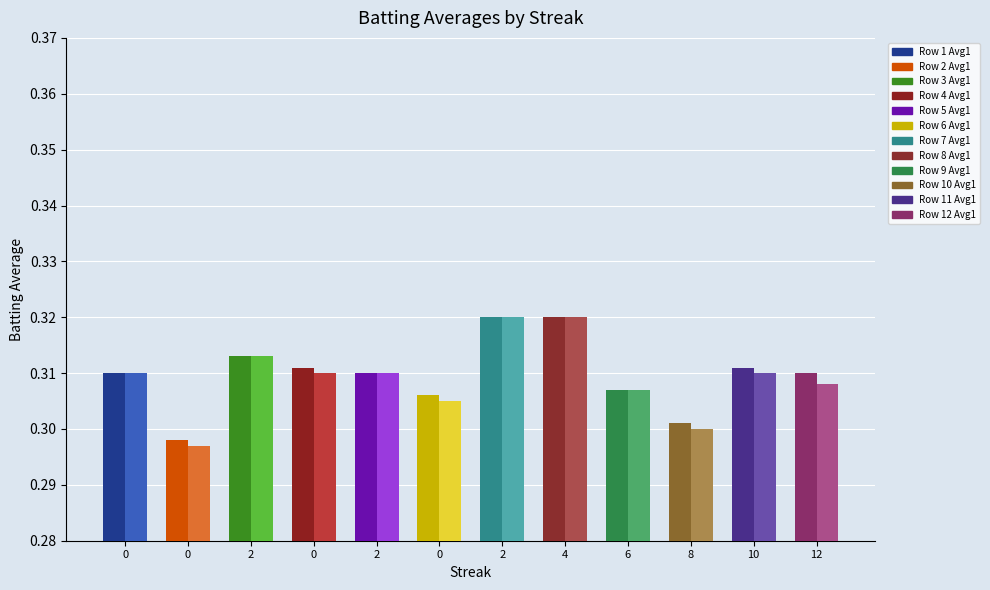

What is the sum of the Batting Average2 values at 2 and 0?

0.6